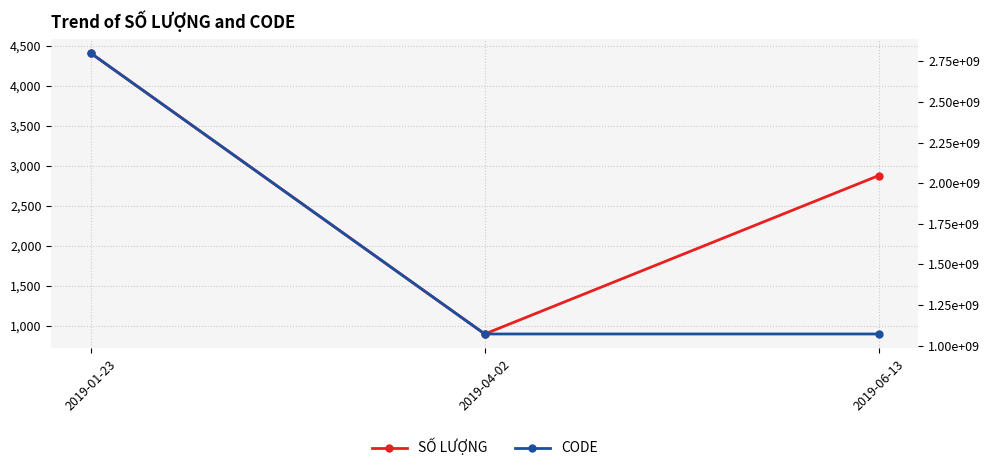

At 2019-06-13, list the series in order from smallest to largest.

SỐ LƯỢNG, CODE